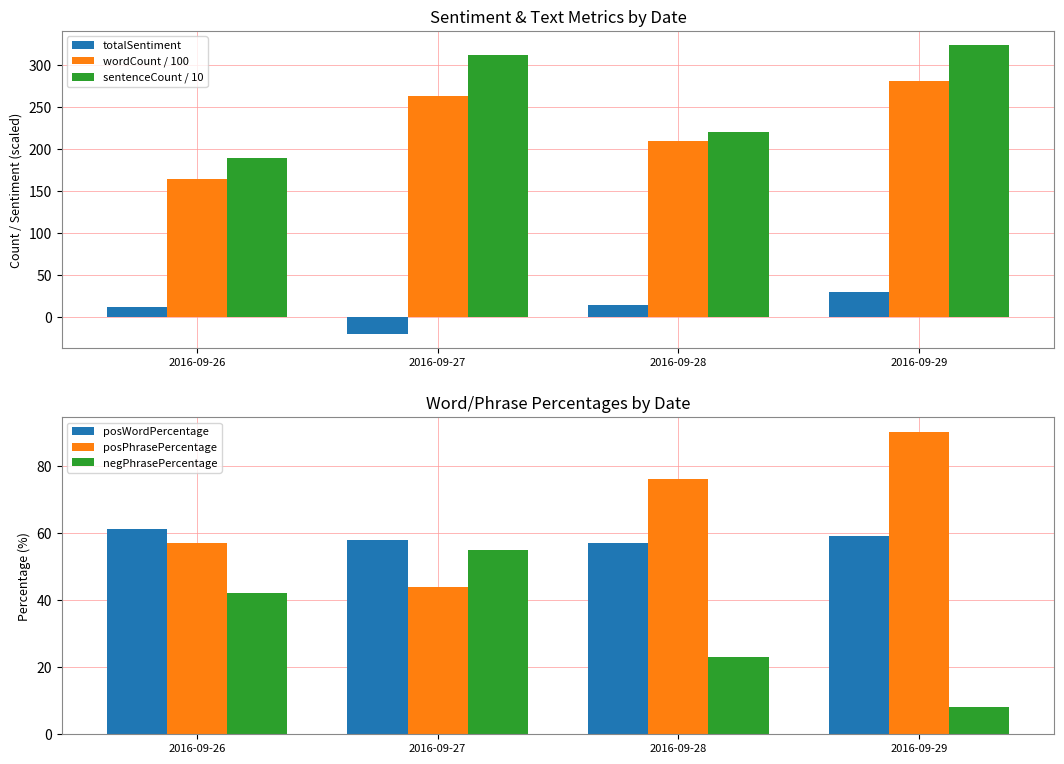

Reading left to right, transcribe all the data shown in this chart.

totalSentiment: 2016-09-26=12.0	2016-09-27=-20.0	2016-09-28=14.0	2016-09-29=30.0
wordCount / 100: 2016-09-26=164.5	2016-09-27=263.6	2016-09-28=210.1	2016-09-29=281.4
sentenceCount / 10: 2016-09-26=189.1	2016-09-27=311.9	2016-09-28=220.7	2016-09-29=323.9
posWordPercentage: 2016-09-26=61.0	2016-09-27=58.0	2016-09-28=57.0	2016-09-29=59.0
posPhrasePercentage: 2016-09-26=57.0	2016-09-27=44.0	2016-09-28=76.0	2016-09-29=90.0
negPhrasePercentage: 2016-09-26=42.0	2016-09-27=55.0	2016-09-28=23.0	2016-09-29=8.0